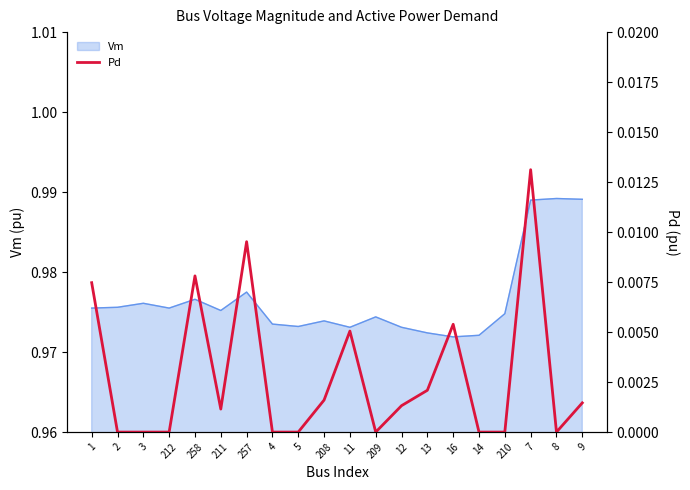

Is it true that Vm equals 0.7 at 12?

False